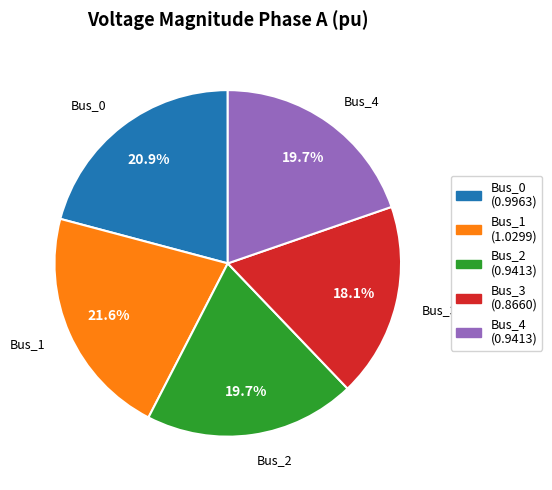

What is the ratio of the value at Bus_2 to the value at Bus_1?

0.9